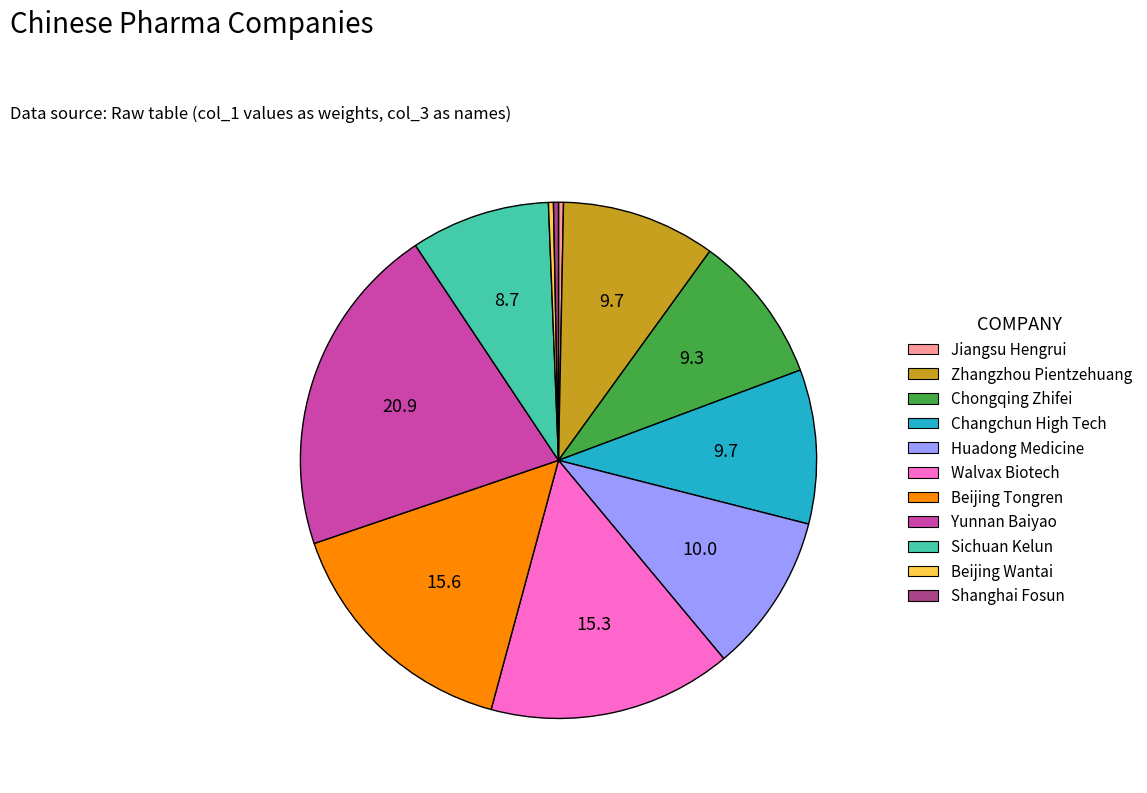

Is the sum of Chongqing Zhifei and Zhangzhou Pientzehuang greater than half?

No